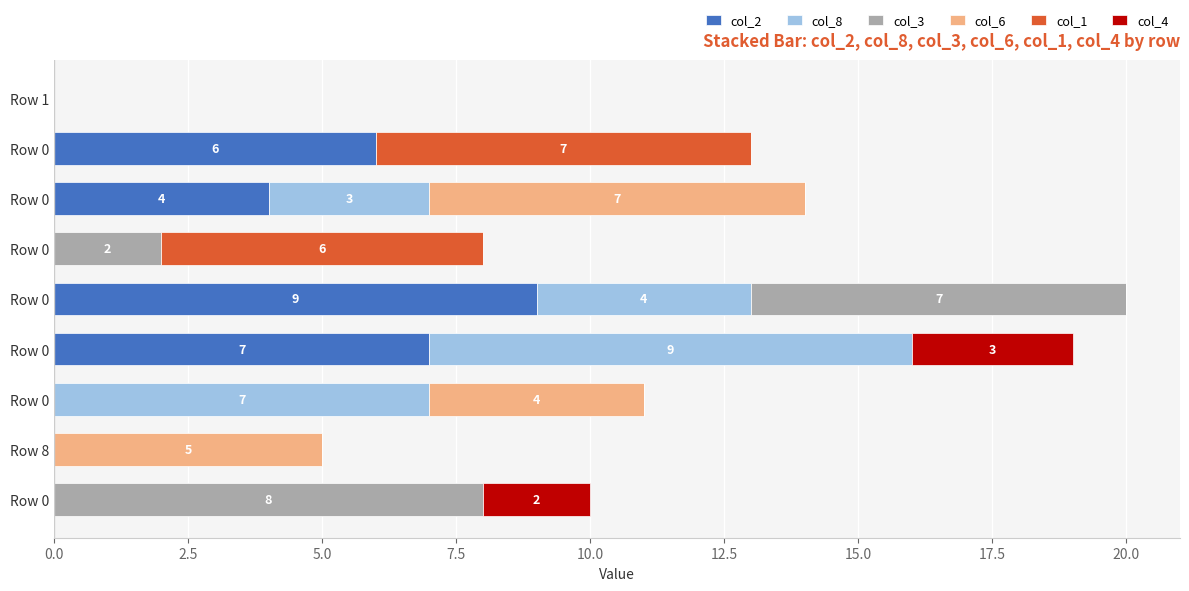

Count the number of categories in the chart.

9